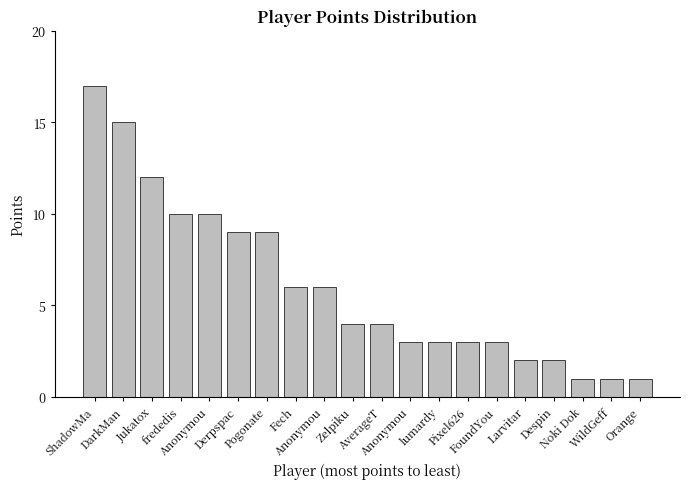

The value at DarkMan is 21. True or false?

False